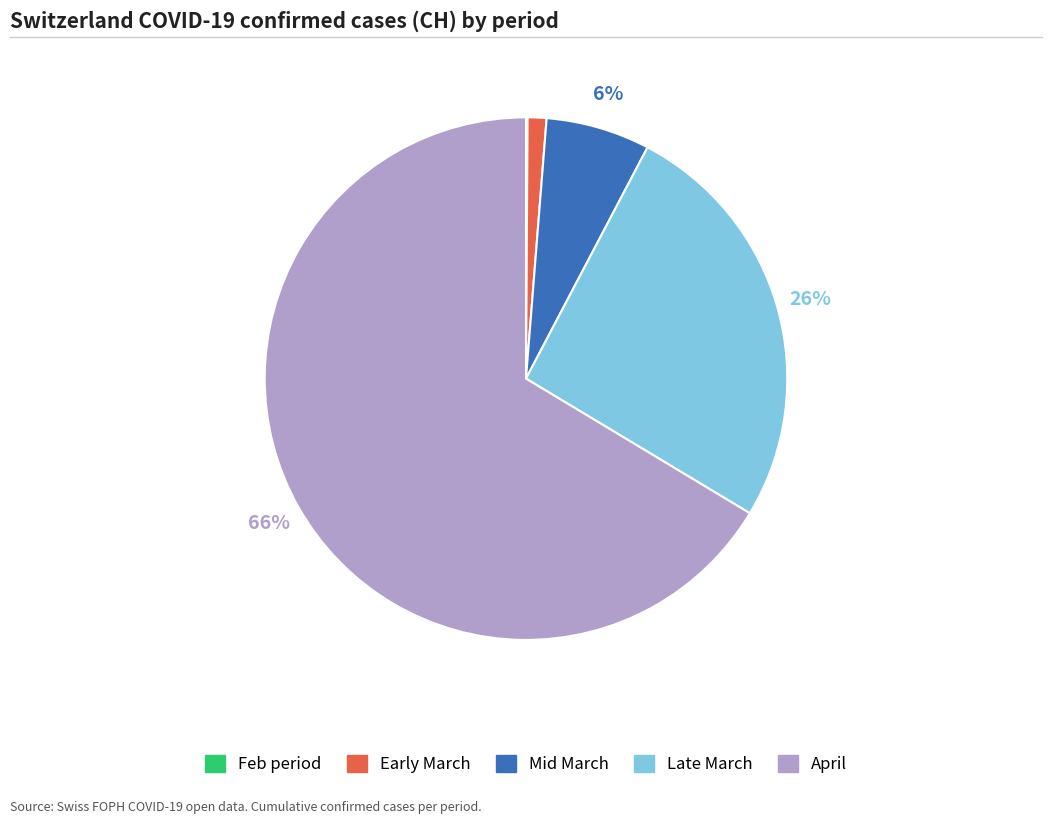

What percentage is the Late March slice, to the nearest percent?

26%